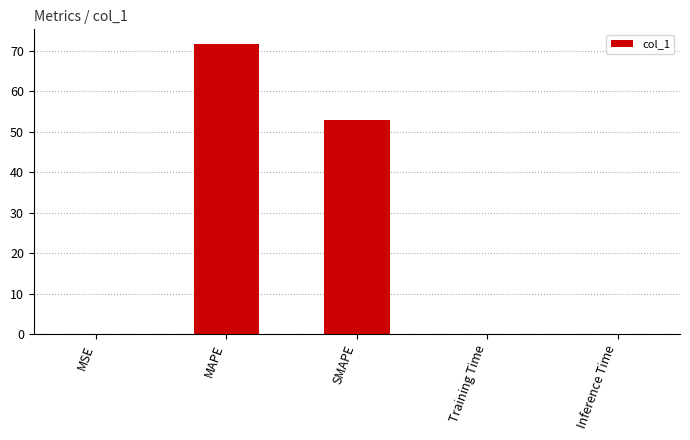

What is the sum of all values?

124.6